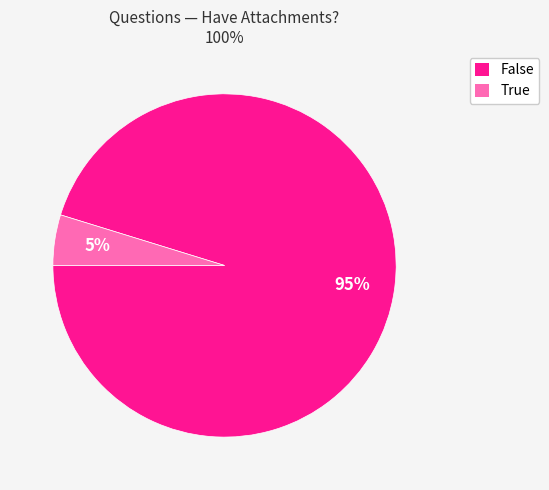

Count the number of slices in the pie.

2